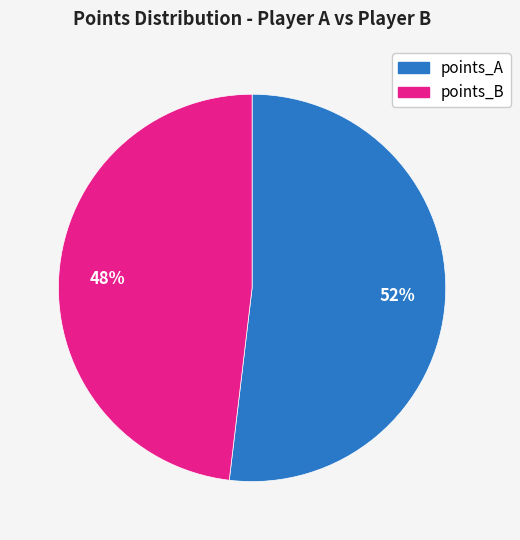

Is there a majority slice in this chart?

Yes